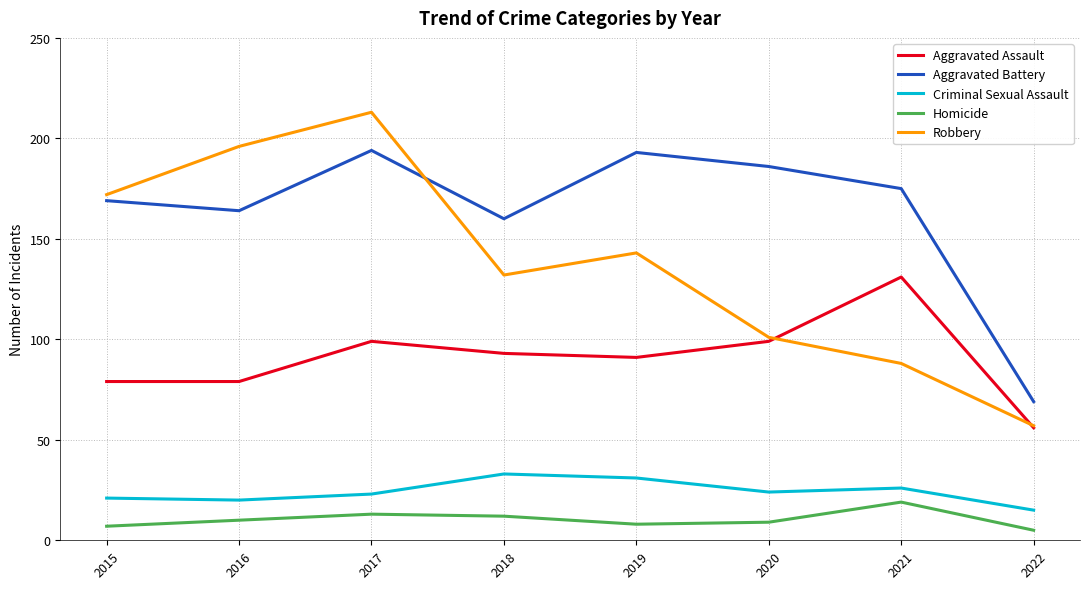

At which category is the sum across all series the highest?

2017